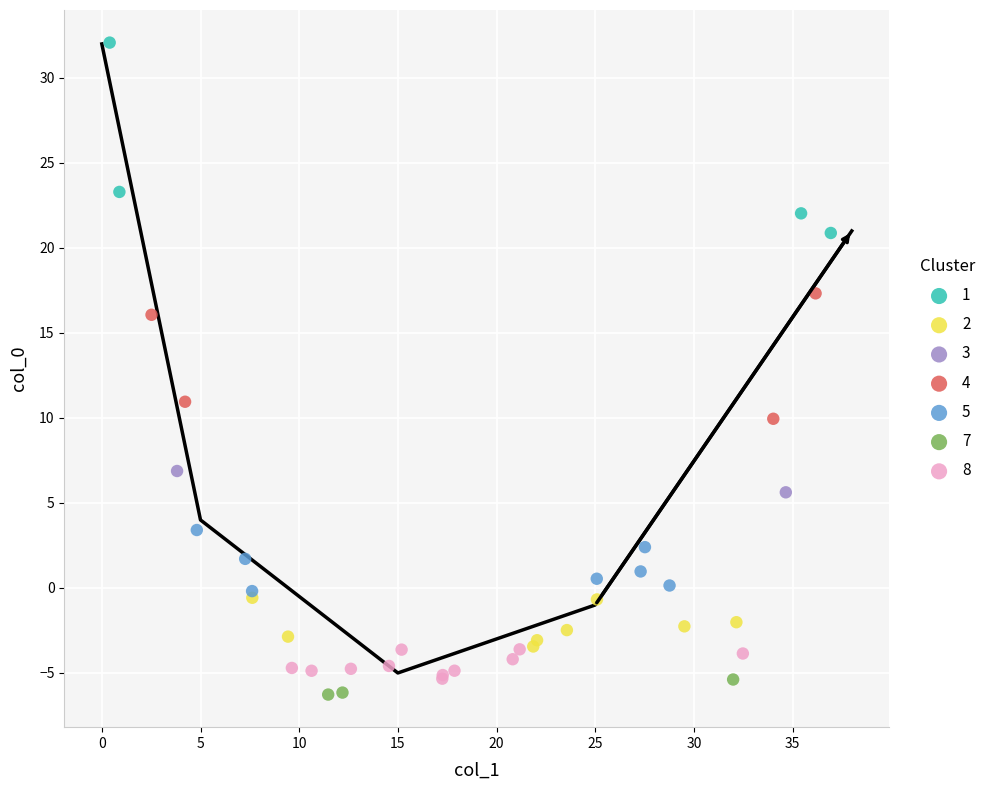

What are all the series names shown in the legend?

1, 2, 3, 4, 5, 7, 8